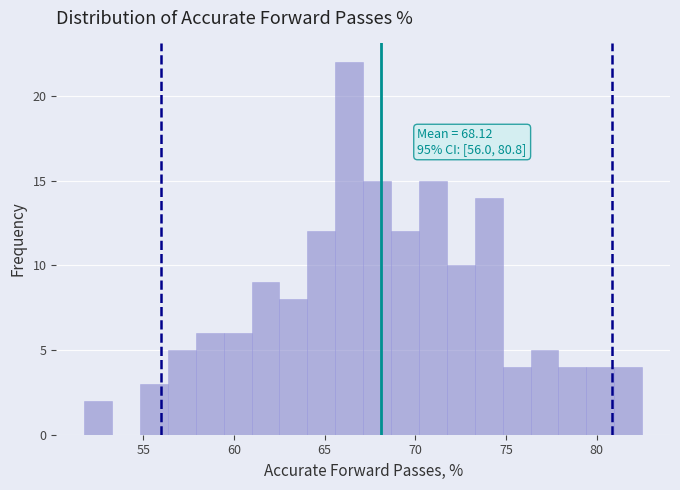

Read against the x-axis, roughly where is the centre of the tallest bar?

66.5